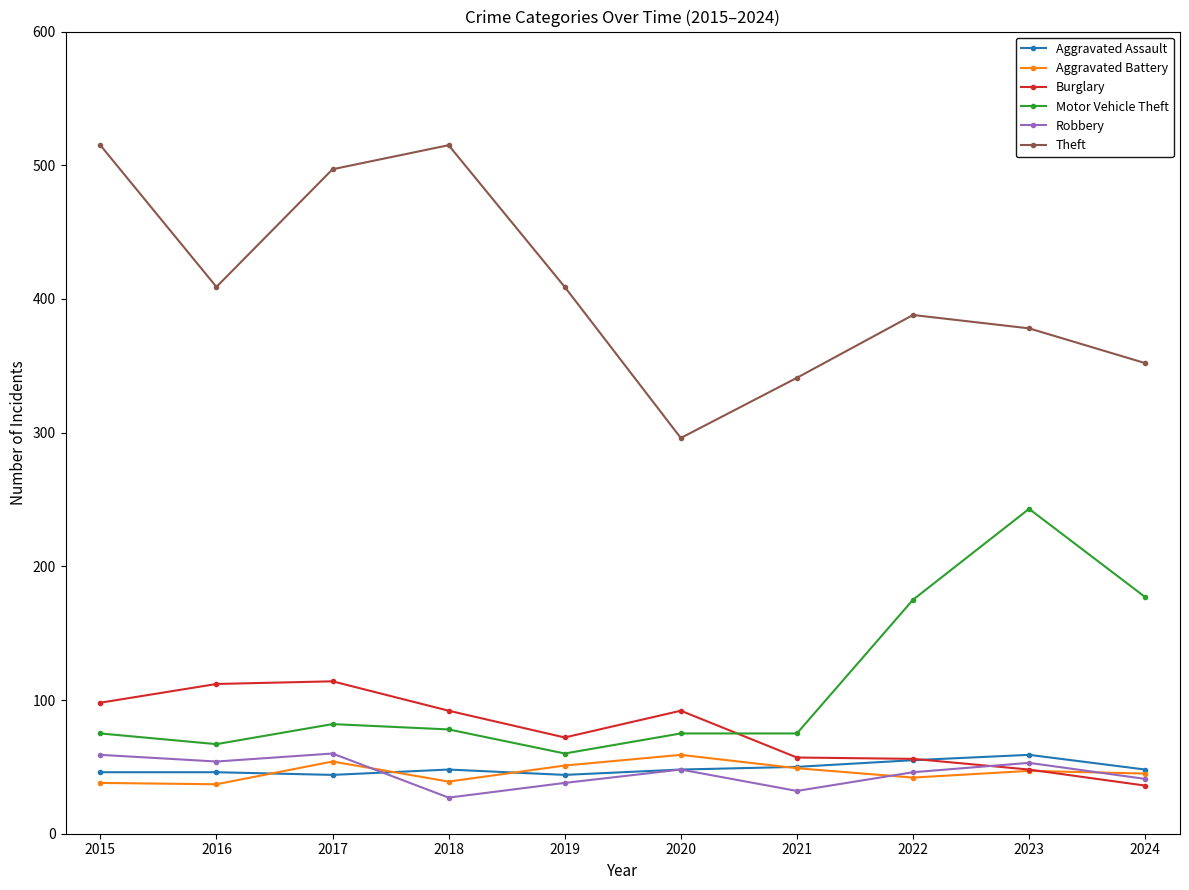

True or false: Robbery has more than 0 interior local peaks.

True